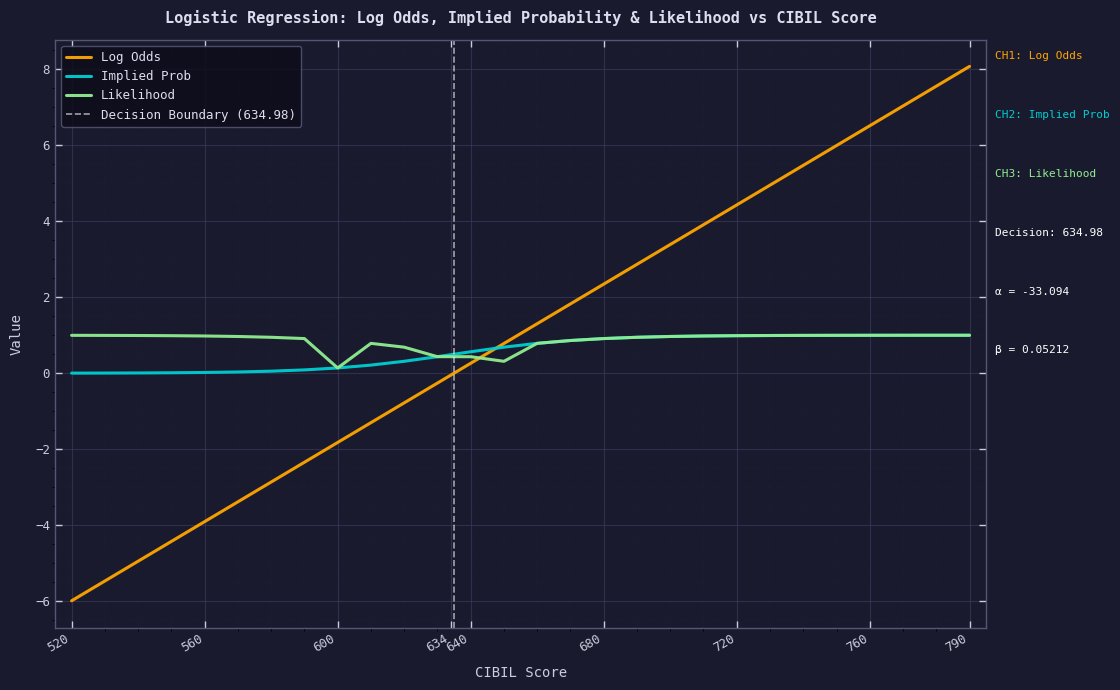

Count the number of categories in the chart.

28